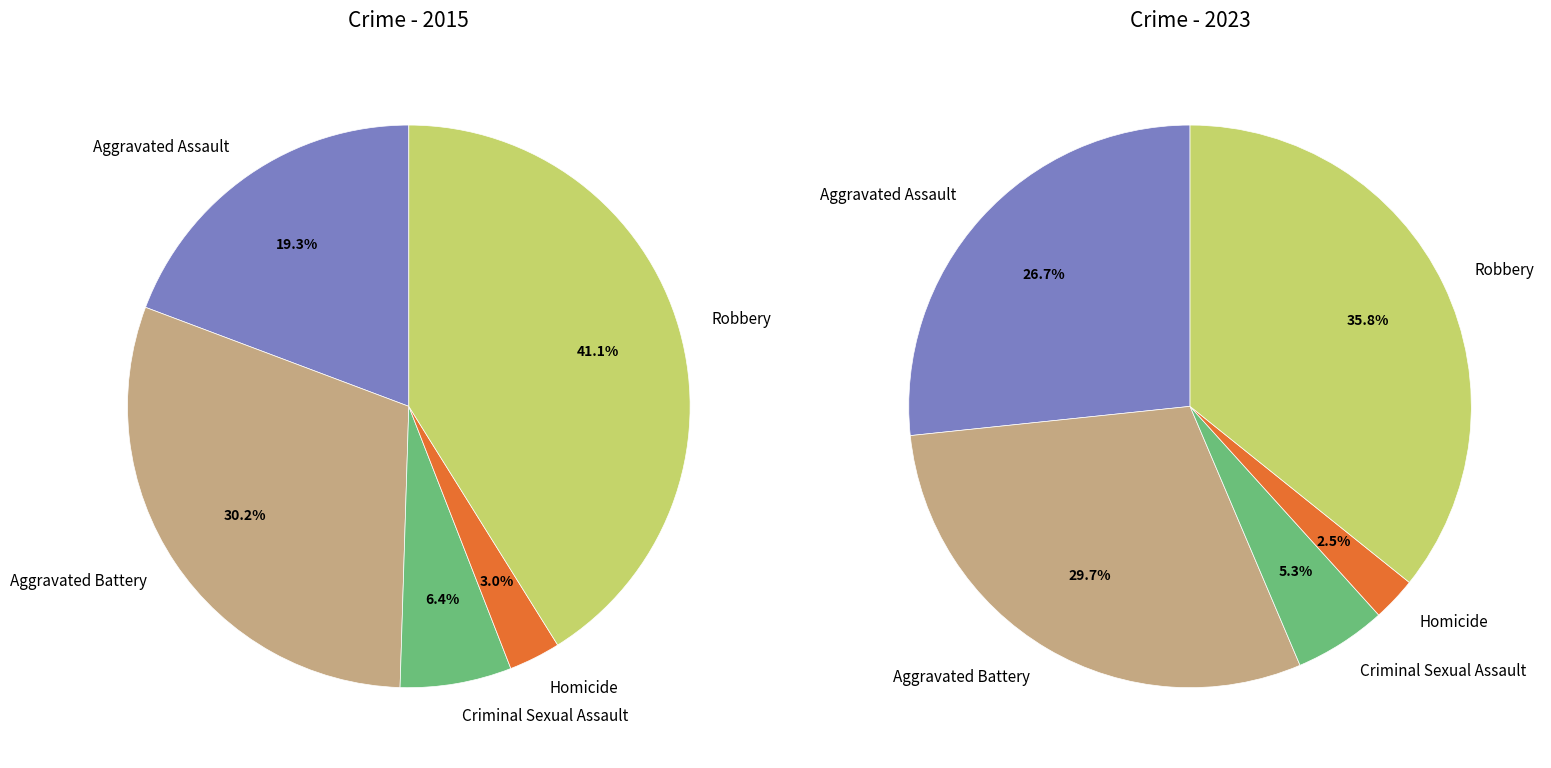

The values_2015 slice represents 19% of the pie. True or false?

True